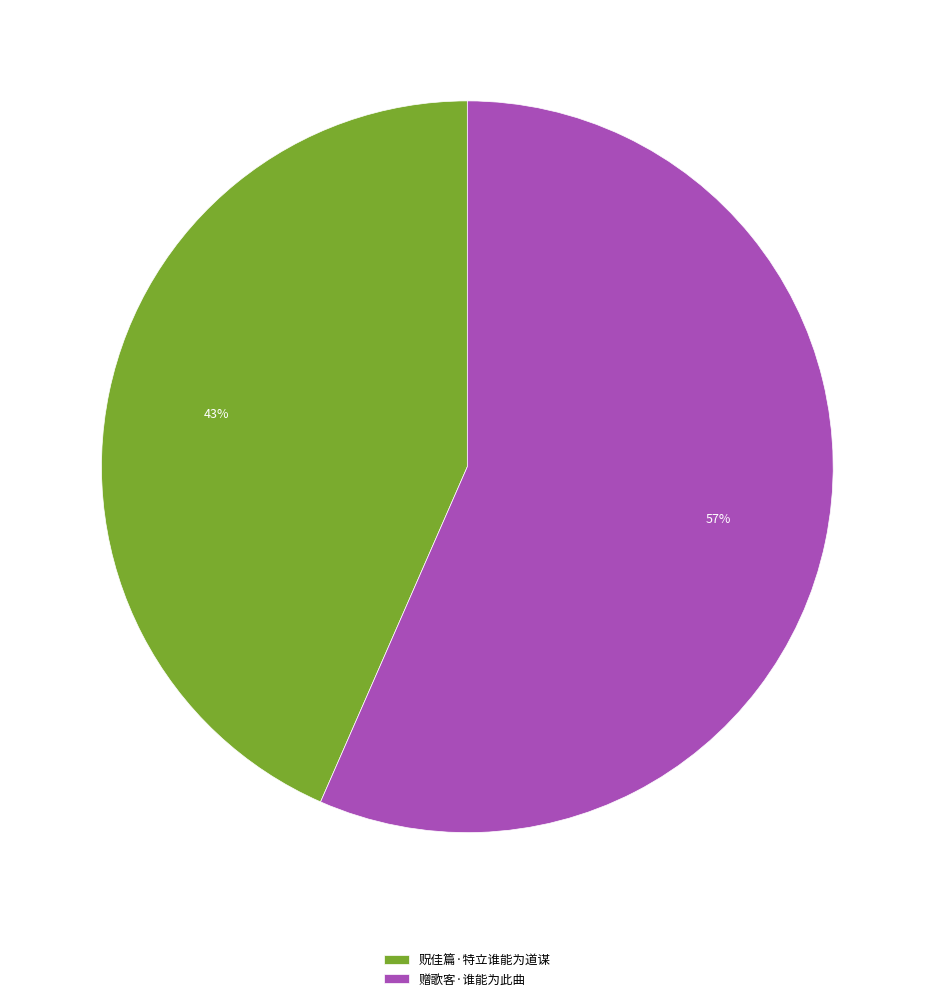

Which category has the smallest portion of the pie?

贶佳篇·特立谁能为道谋